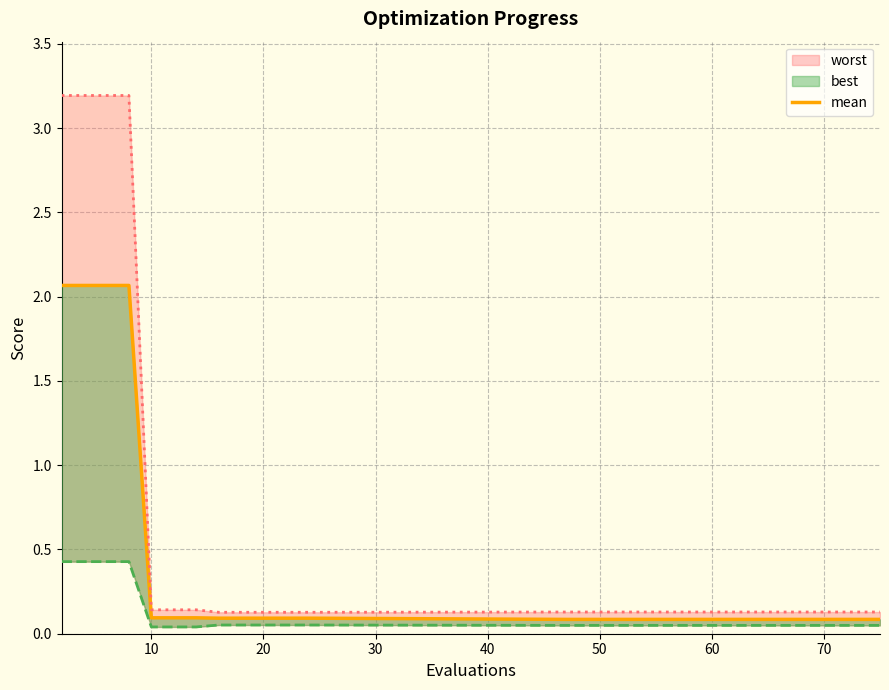

Reading left to right, extract all data points from this chart.

2.1	2.1	2.1	2.1	0.1	0.1	0.1	0.1	0.1	0.1	0.1	0.1	0.1	0.1	0.1	0.1	0.1